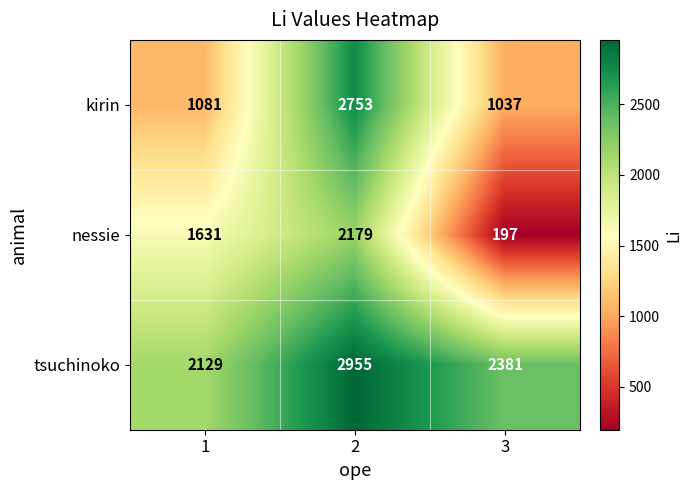

The value of tsuchinoko at 3 is 2381. True or false?

True